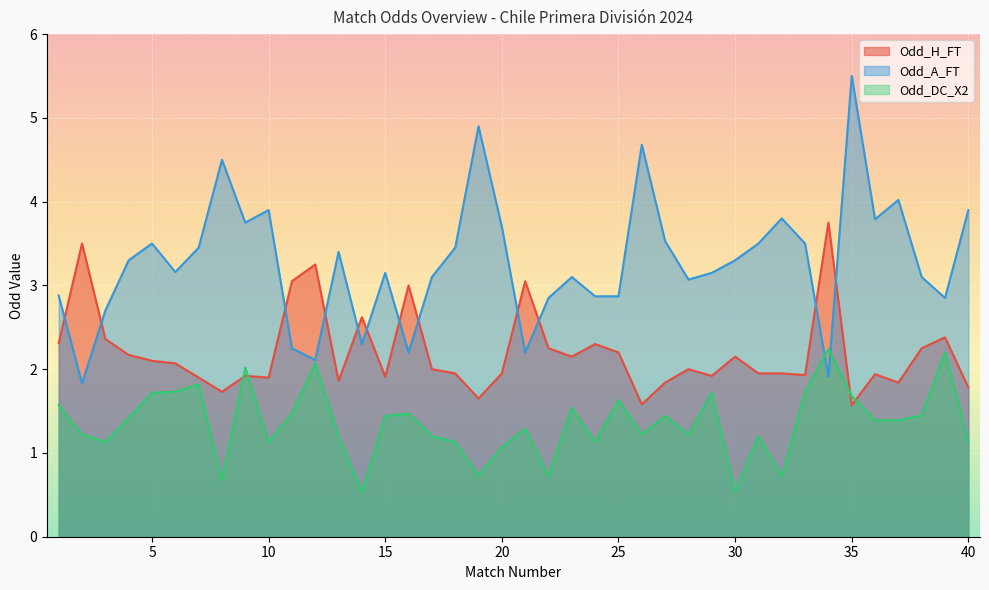

After their last crossing, which series has the higher values: Odd_A_FT or Odd_H_FT?

Odd_A_FT